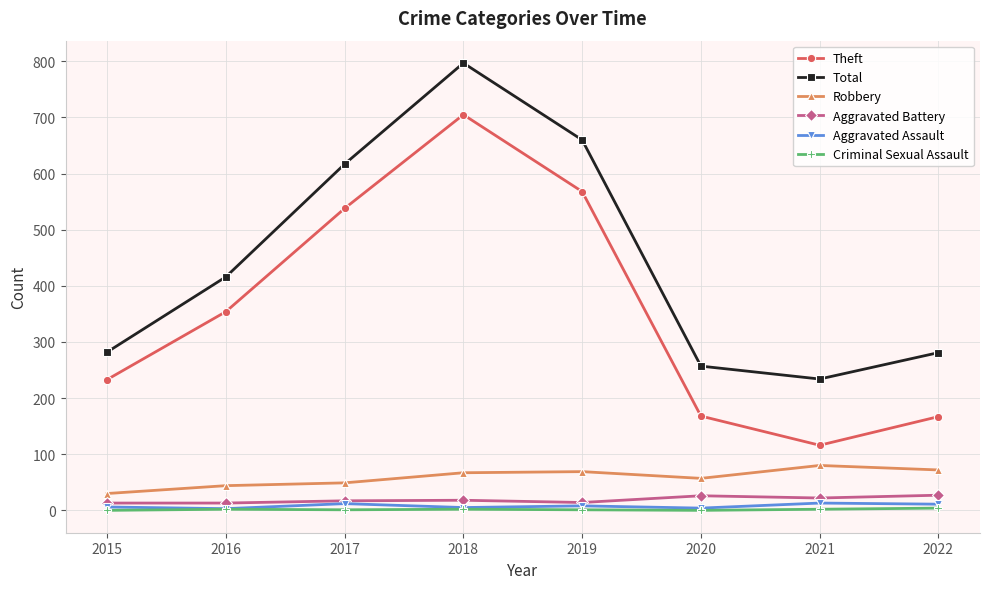

What are all the series names shown in the legend?

Theft, Total, Robbery, Aggravated Battery, Aggravated Assault, Criminal Sexual Assault